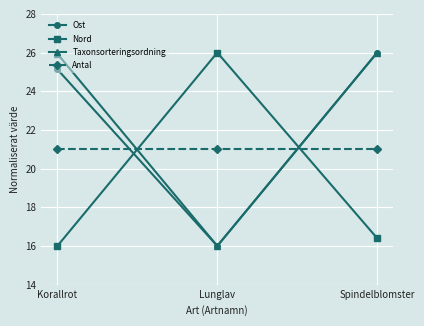

The Ost series shows 25.1 at Korallrot. True or false?

True